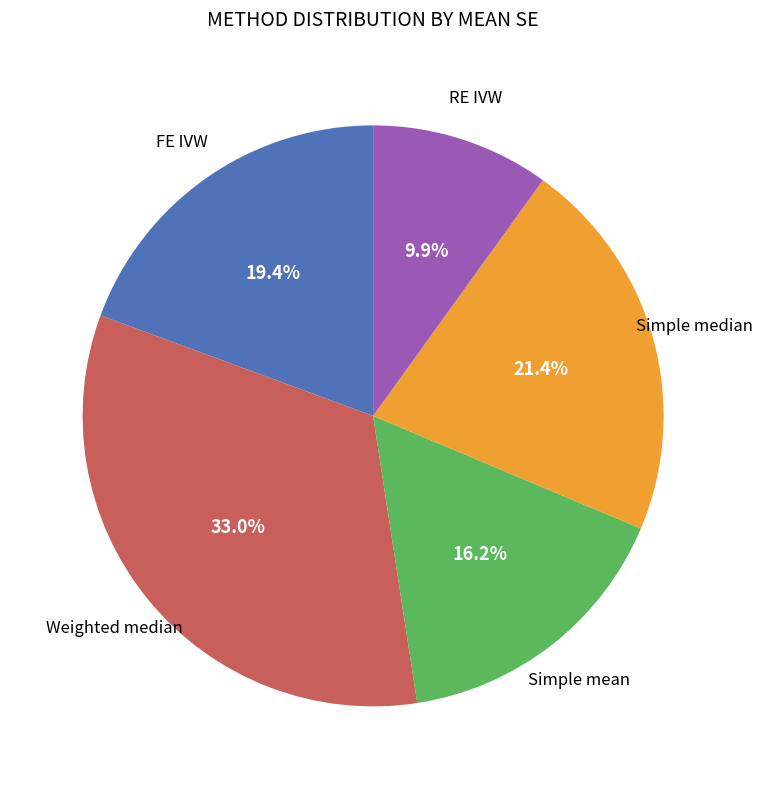

Is there any slice that represents more than half of the pie?

No